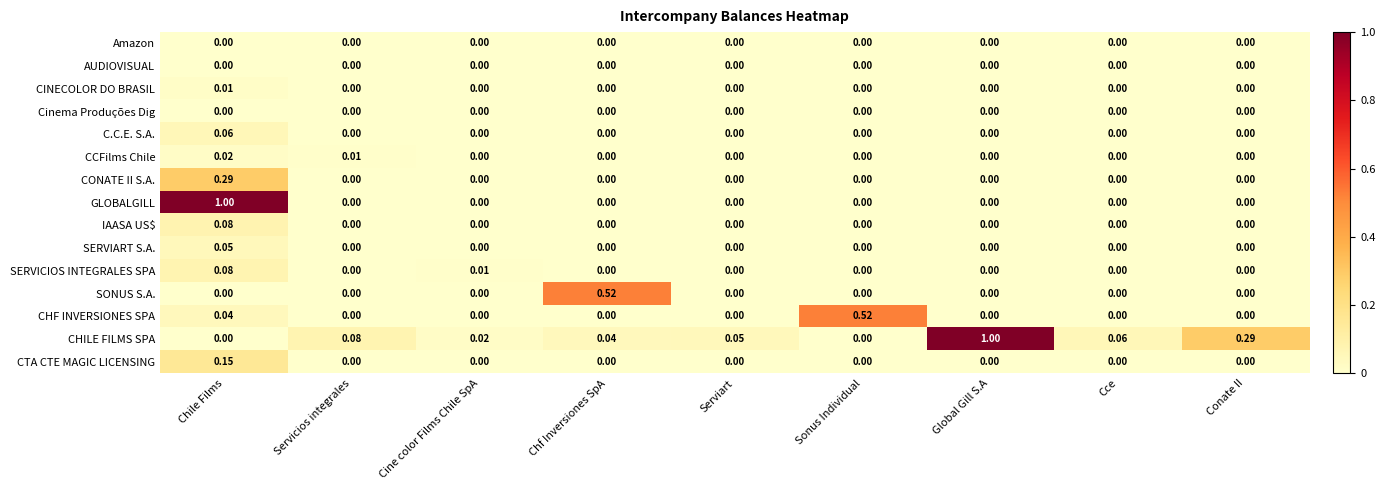

Which series changed the most between Chile Films and Servicios integrales?

GLOBALGILL